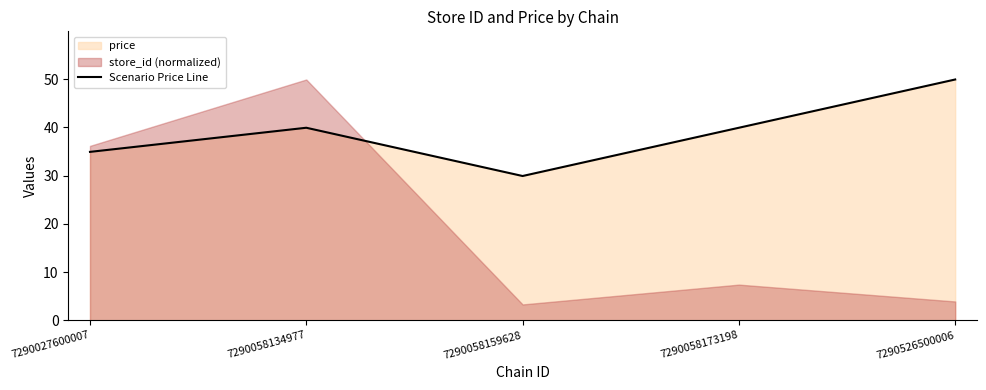

How many lines are shown in the chart?

1